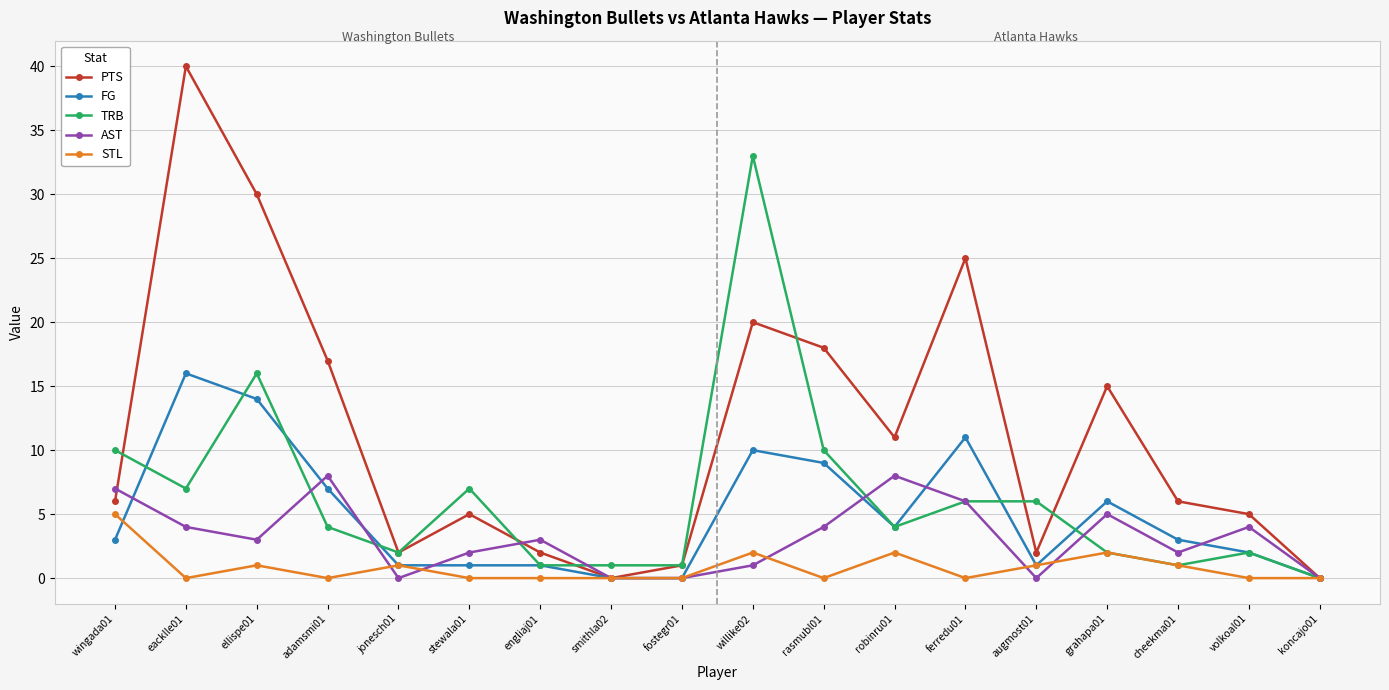

How many distinct data groups are displayed?

5